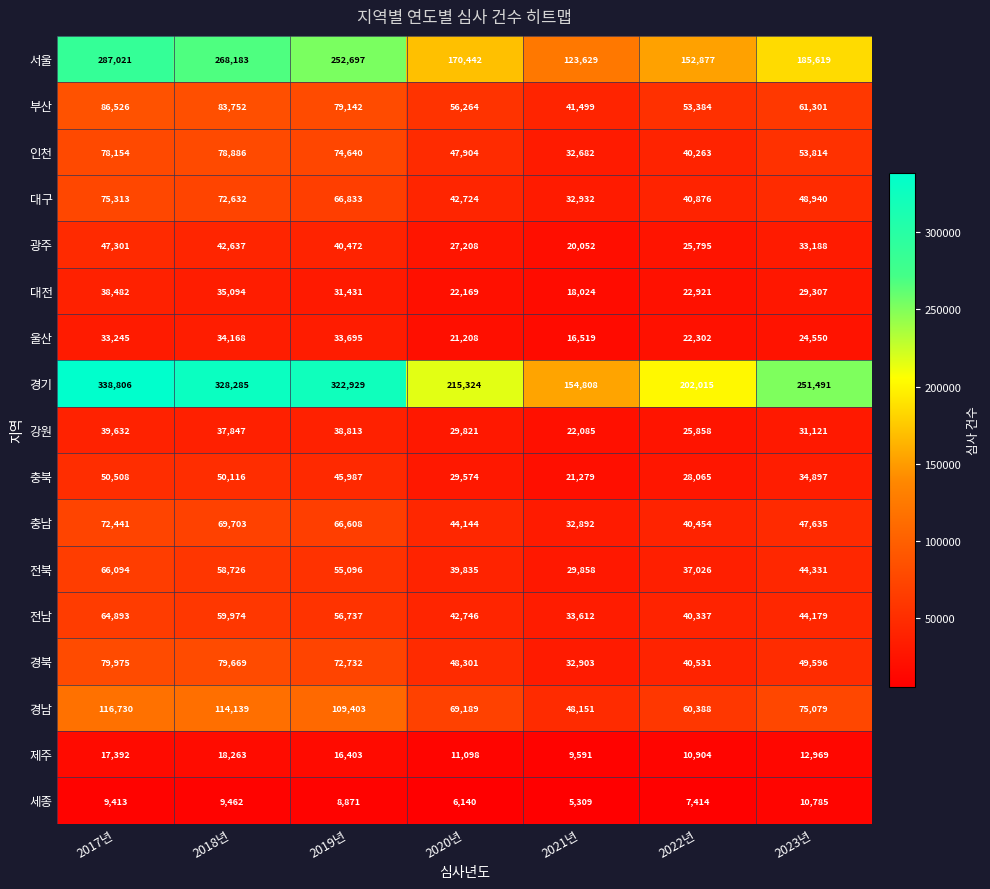

Rank the series at 2019년 from lowest to highest value.

세종, 제주, 대전, 울산, 강원, 광주, 충북, 전북, 전남, 충남, 대구, 경북, 인천, 부산, 경남, 서울, 경기